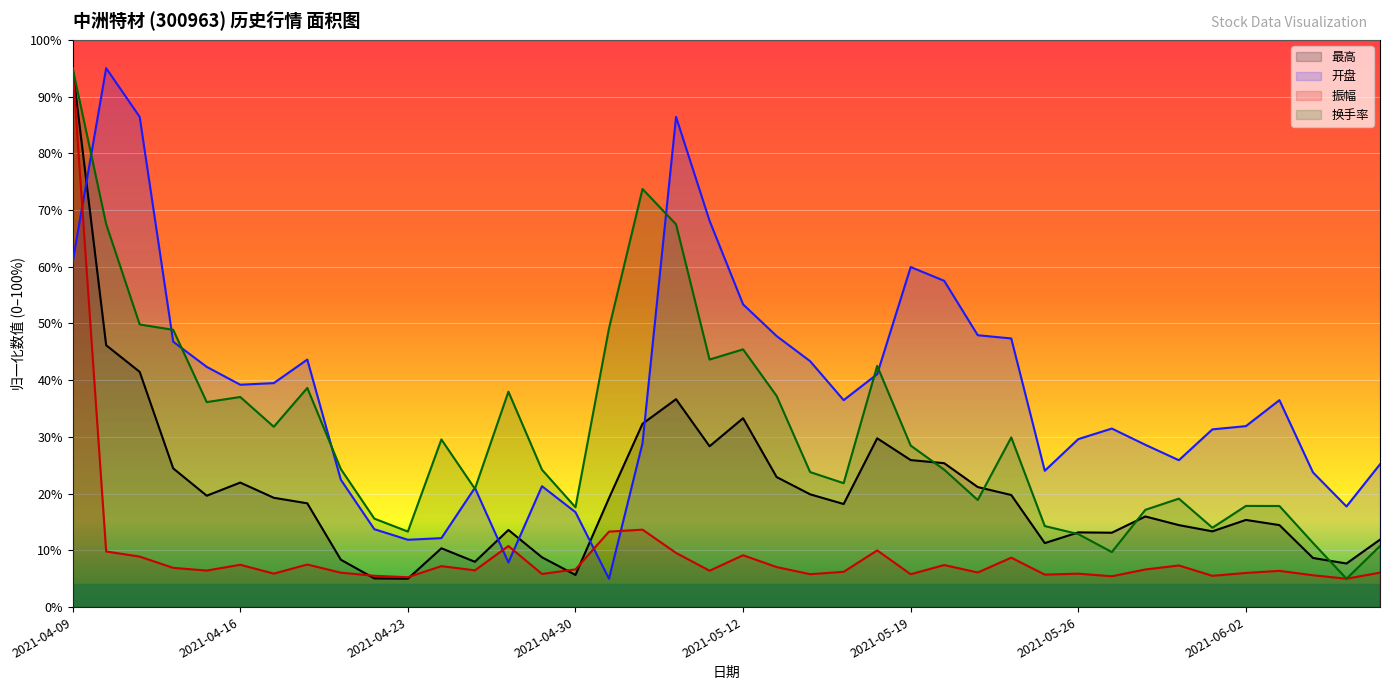

Reading left to right, what are all the values shown in this chart?

最高: 95.0	46.2	41.5	24.5	19.6	22.0	19.3	18.3	8.4	5.1	5.0	10.4	8.0	13.6	8.8	5.7	19.2	32.3	36.6	28.4	33.3	22.9	19.9	18.2	29.8	25.9	25.4	21.2	19.8	11.3	13.2	13.1	16.0	14.5	13.4	15.4	14.5	8.7	7.7	11.9
开盘: 60.8	95.0	86.4	46.8	42.3	39.2	39.5	43.6	22.5	13.7	11.9	12.2	21.0	7.9	21.3	16.7	5.0	28.9	86.4	68.1	53.4	47.8	43.3	36.5	41.1	59.9	57.5	47.9	47.4	24.0	29.6	31.5	28.6	25.9	31.3	31.9	36.5	23.7	17.7	25.2
振幅: 95.0	9.8	8.9	6.9	6.4	7.5	5.9	7.5	6.1	5.5	5.3	7.2	6.5	10.8	5.8	6.6	13.3	13.6	9.6	6.4	9.1	7.1	5.8	6.2	10.0	5.8	7.4	6.1	8.7	5.7	5.9	5.4	6.6	7.3	5.5	6.0	6.4	5.6	5.0	6.1
换手率: 95.0	67.5	49.8	48.9	36.1	37.0	31.8	38.6	24.3	15.6	13.3	29.5	20.9	38.0	24.2	17.6	49.1	73.7	67.5	43.6	45.4	37.2	23.8	21.8	42.5	28.5	24.2	18.9	29.9	14.3	12.9	9.7	17.1	19.1	14.0	17.8	17.8	11.3	5.0	10.8